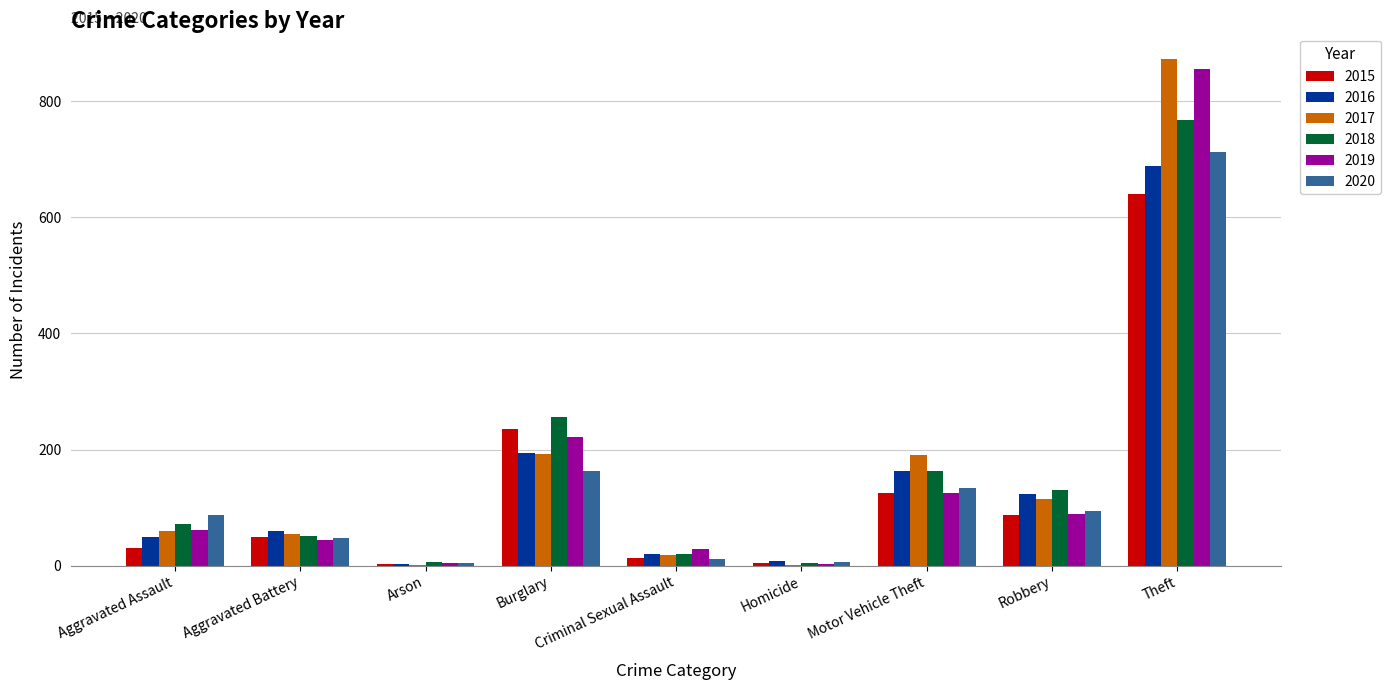

Which category has the highest value across all series?

Theft